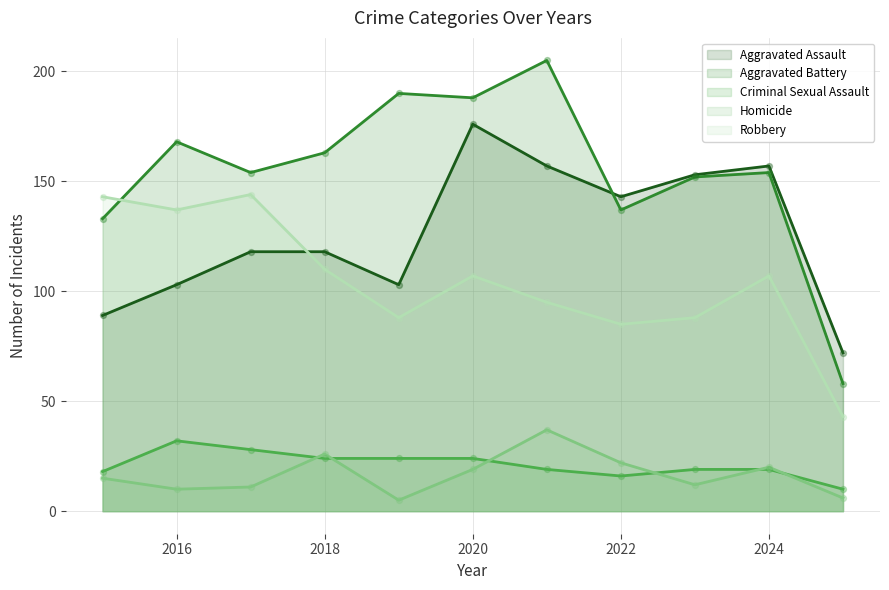

What are all the series names shown in the legend?

Aggravated Assault, Aggravated Battery, Criminal Sexual Assault, Homicide, Robbery